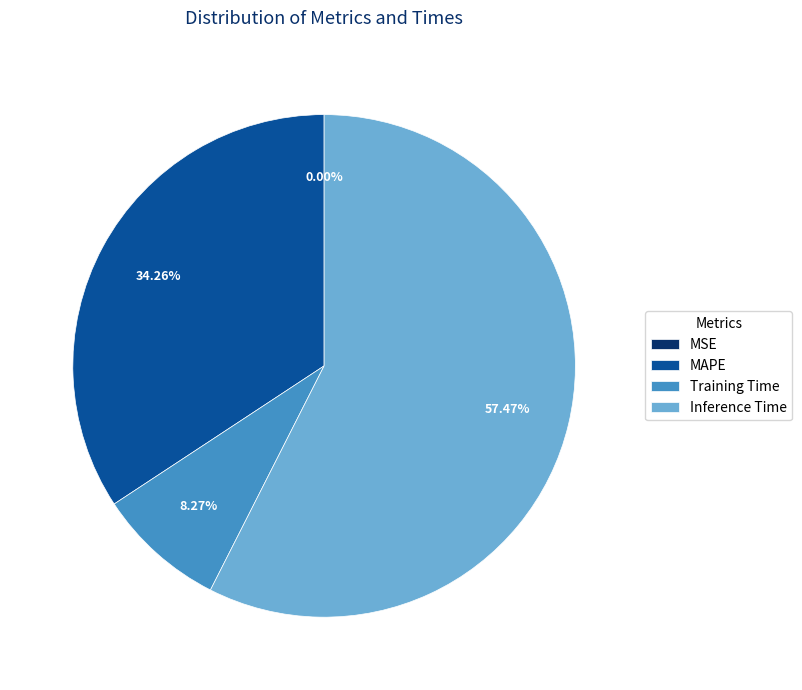

Is Inference Time the majority of the pie?

Yes